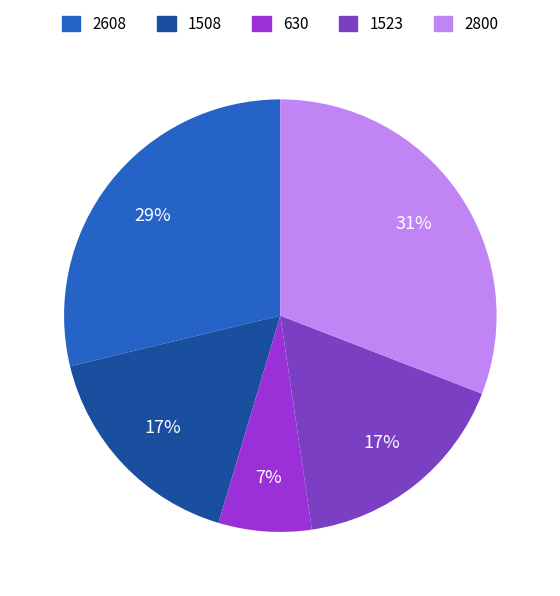

Is the sum of 1508 and 2608 greater than half?

No